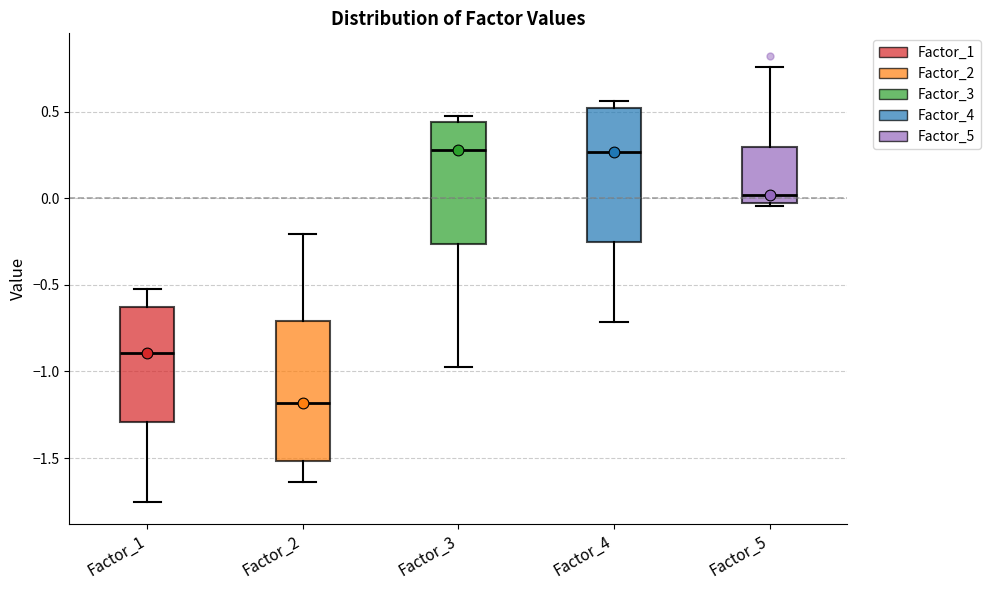

Where is the upper edge of the box for Factor_5 on the y-axis? The values are not printed on the chart, so give them approximately, as read against the axis.

0.30